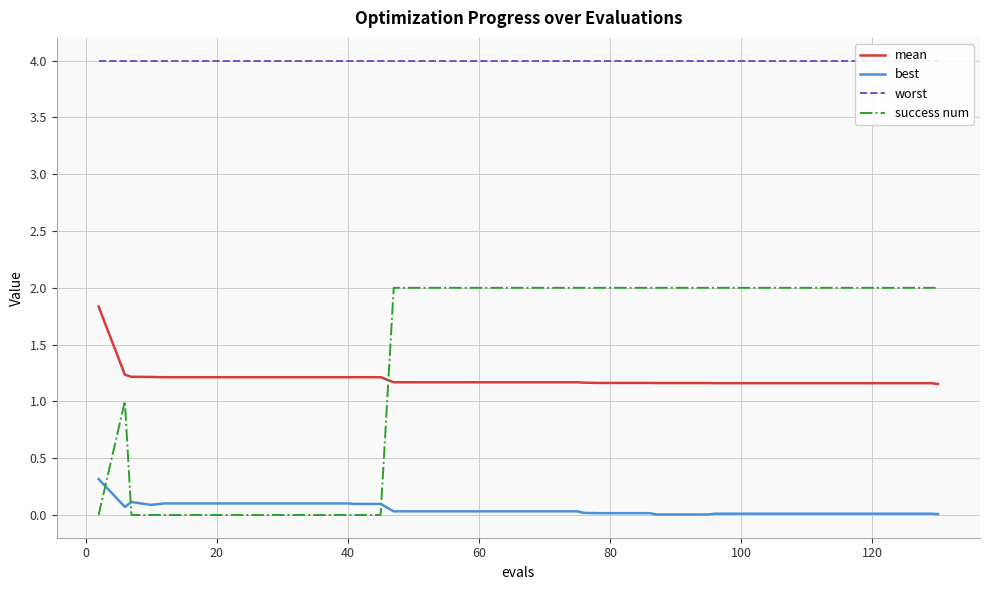

Reading left to right, extract all data points from this chart.

mean: 1.8	1.2	1.2	1.2	1.2	1.2	1.2	1.2	1.2	1.2	1.2	1.2	1.2	1.2	1.2	1.2	1.2	1.2	1.2	1.2	1.2	1.2	1.2	1.2	1.2	1.2	1.2	1.2	1.2	1.2	1.2	1.2	1.2	1.2	1.2	1.2	1.2	1.2	1.2	1.2
best: 0.3	0.1	0.1	0.1	0.1	0.1	0.1	0.1	0.1	0.1	0.1	0.1	0.1	0.1	0.0	0.0	0.0	0.0	0.0	0.0	0.0	0.0	0.0	0.0	0.0	0.0	0.0	0.0	0.0	0.0	0.0	0.0	0.0	0.0	0.0	0.0	0.0	0.0	0.0	0.0
worst: 4.0	4.0	4.0	4.0	4.0	4.0	4.0	4.0	4.0	4.0	4.0	4.0	4.0	4.0	4.0	4.0	4.0	4.0	4.0	4.0	4.0	4.0	4.0	4.0	4.0	4.0	4.0	4.0	4.0	4.0	4.0	4.0	4.0	4.0	4.0	4.0	4.0	4.0	4.0	4.0
success num: 0.0	1.0	0.0	0.0	0.0	0.0	0.0	0.0	0.0	0.0	0.0	0.0	0.0	0.0	2.0	2.0	2.0	2.0	2.0	2.0	2.0	2.0	2.0	2.0	2.0	2.0	2.0	2.0	2.0	2.0	2.0	2.0	2.0	2.0	2.0	2.0	2.0	2.0	2.0	2.0